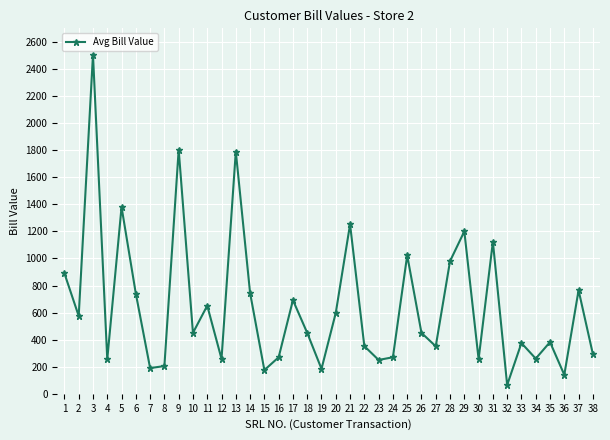

True or false: the data shows 162 at 27.

False